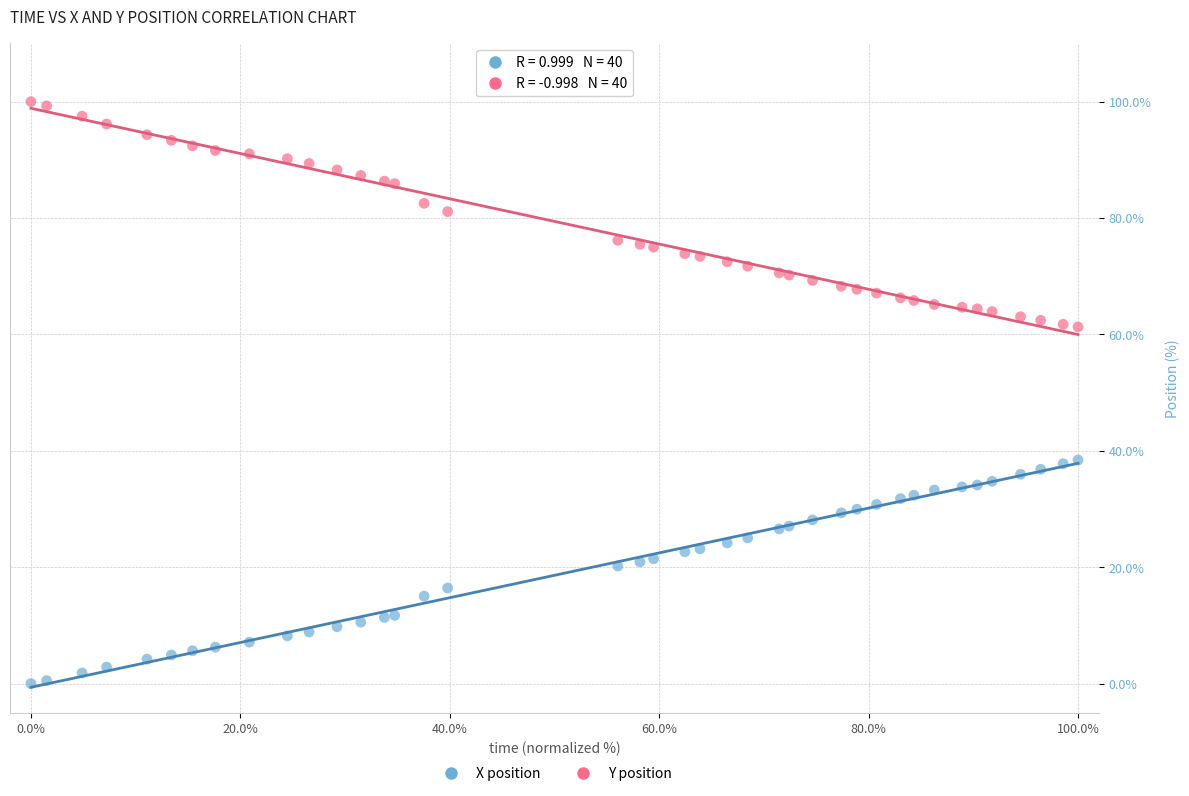

Which series contains the lowest Y value?

X position